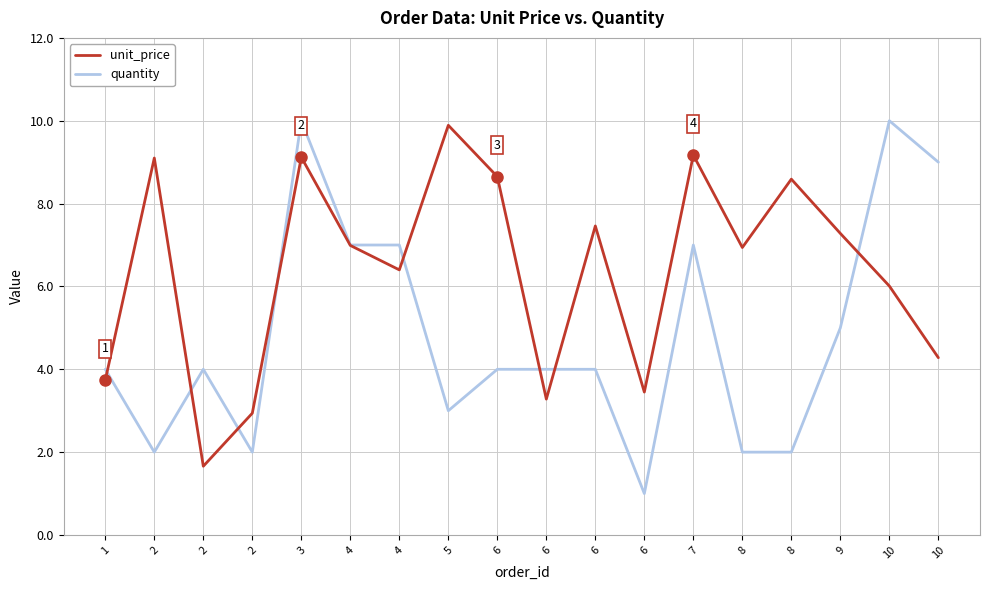

Between which two adjacent categories do unit_price and quantity first intersect?

1 and 2